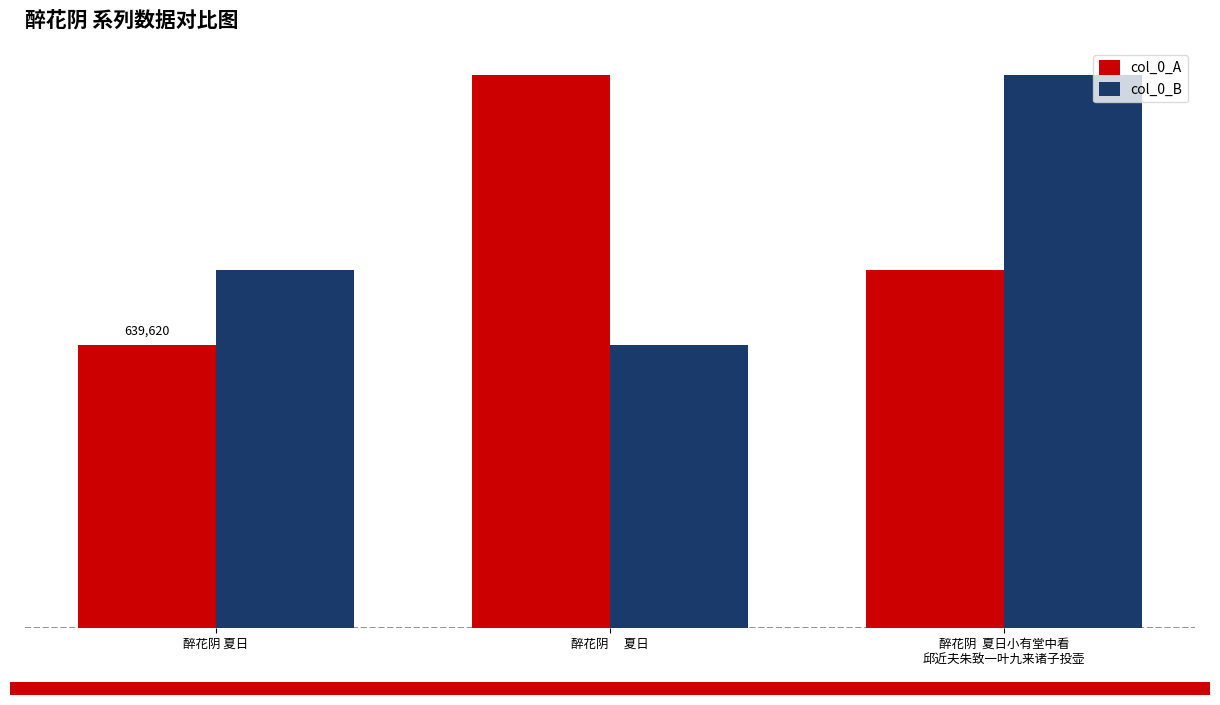

What is the total value across all series at 醉花阴 夏日?

1446540